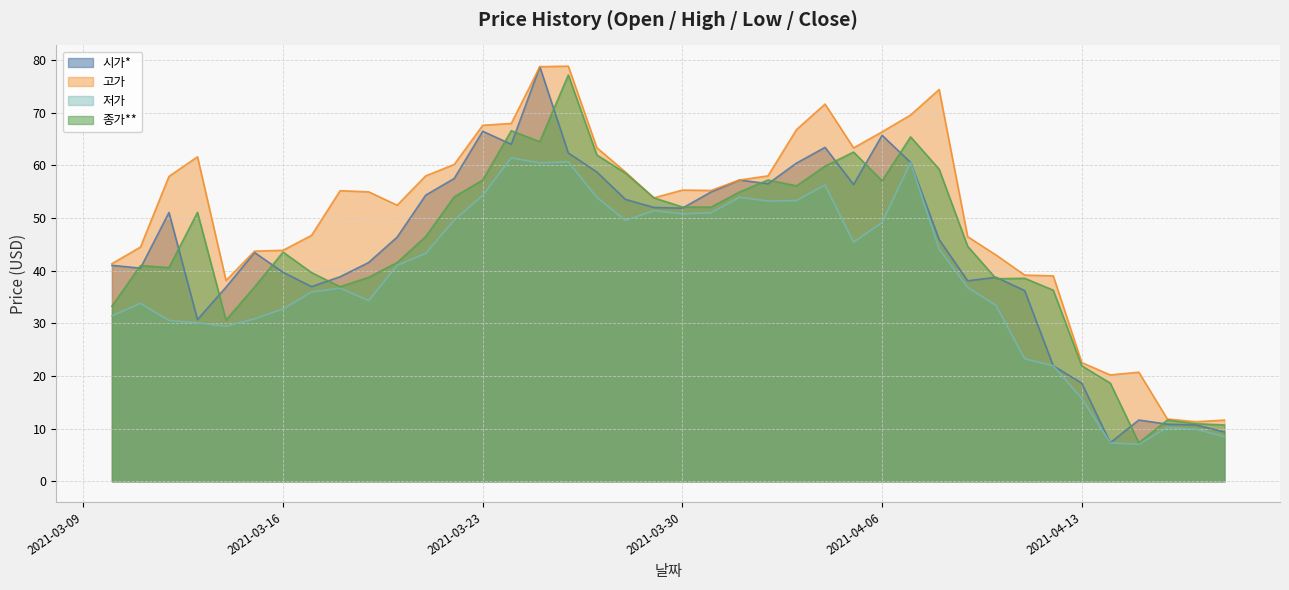

How many lines are shown in the chart?

4